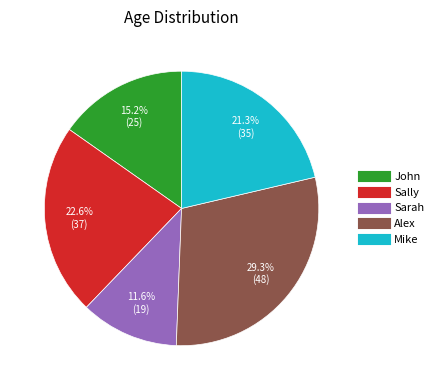

To the nearest percent, what percentage of the pie is Alex?

29%